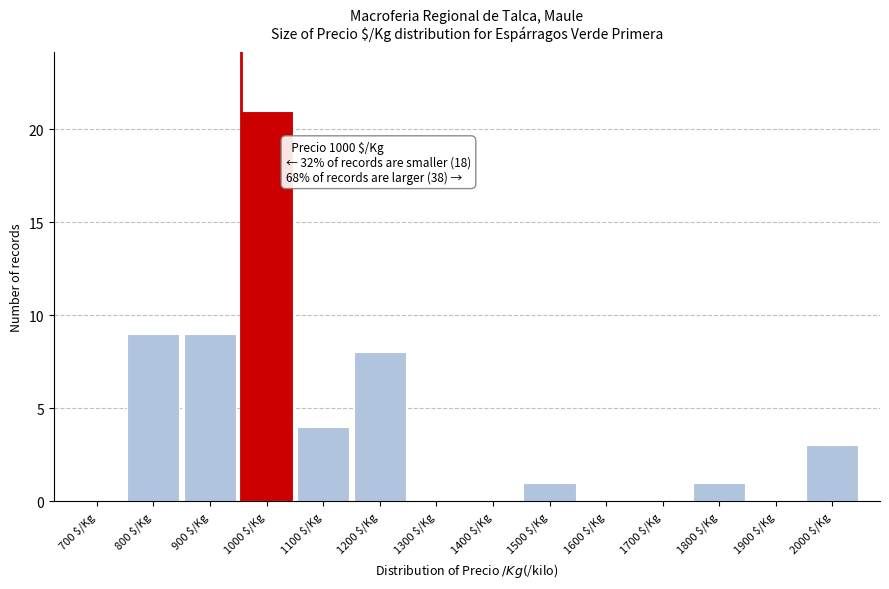

At which category does the chart reach its peak across all series?

1000 $/Kg